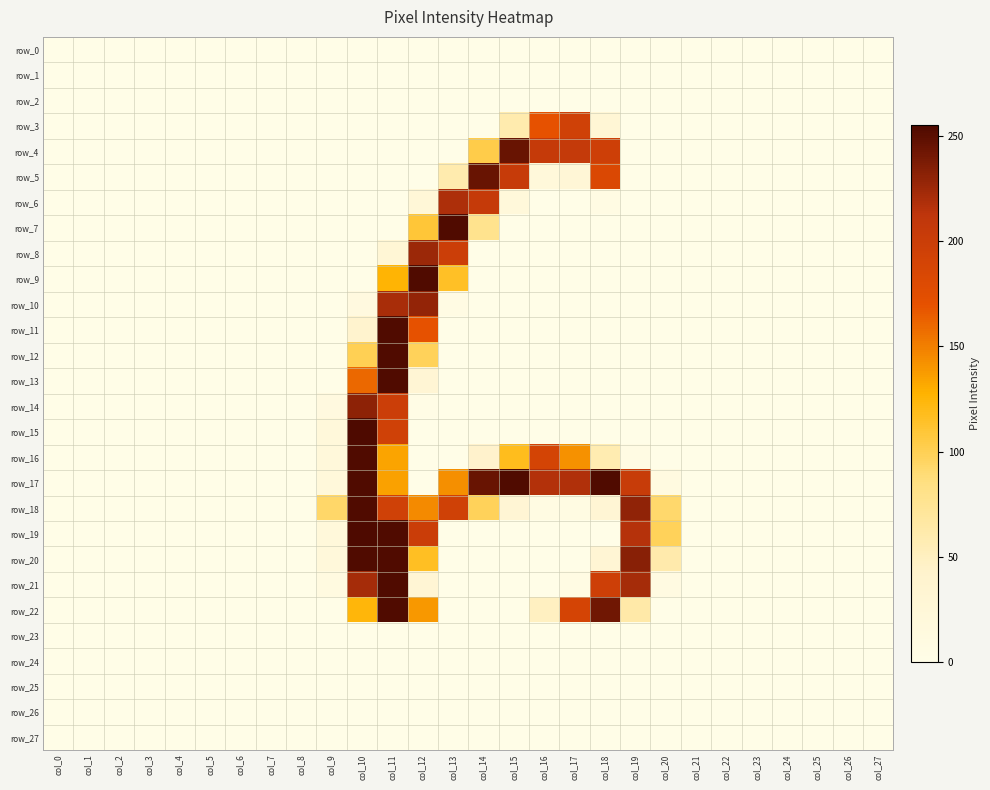

True or false: row_7 has a value of -134 at col_7.

False